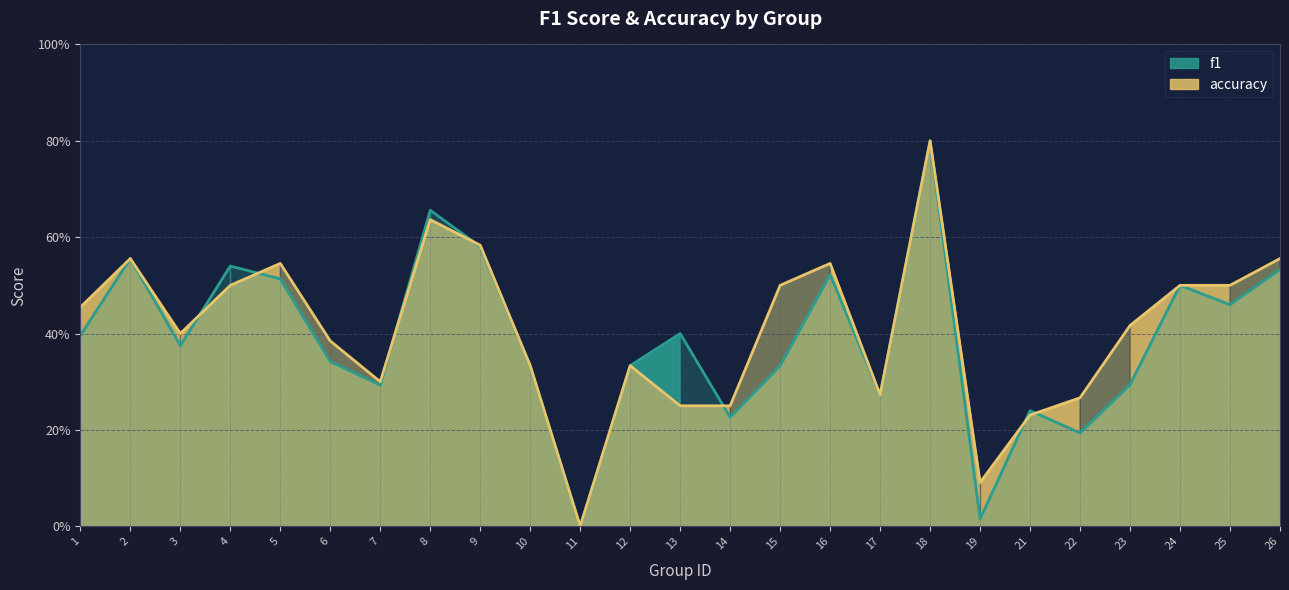

Which category has the highest value in the f1 series?

18